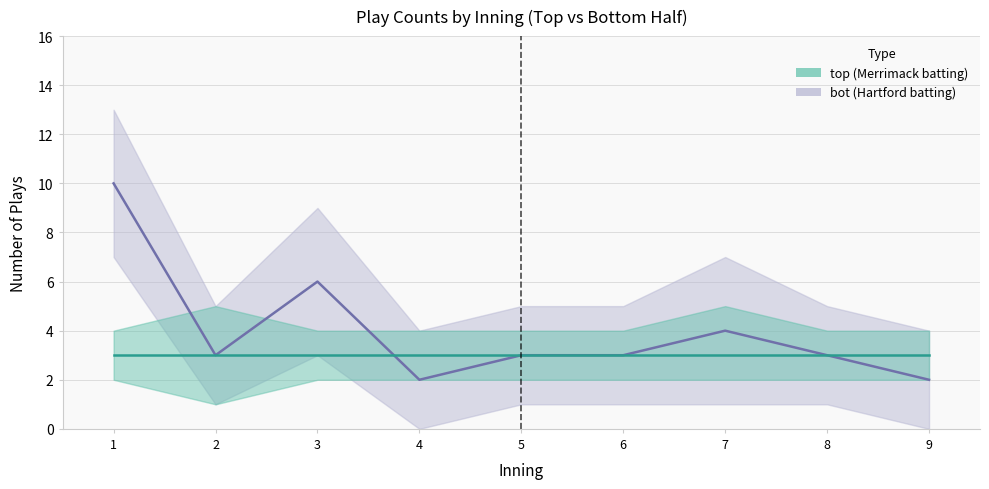

How many lines are shown in the chart?

2